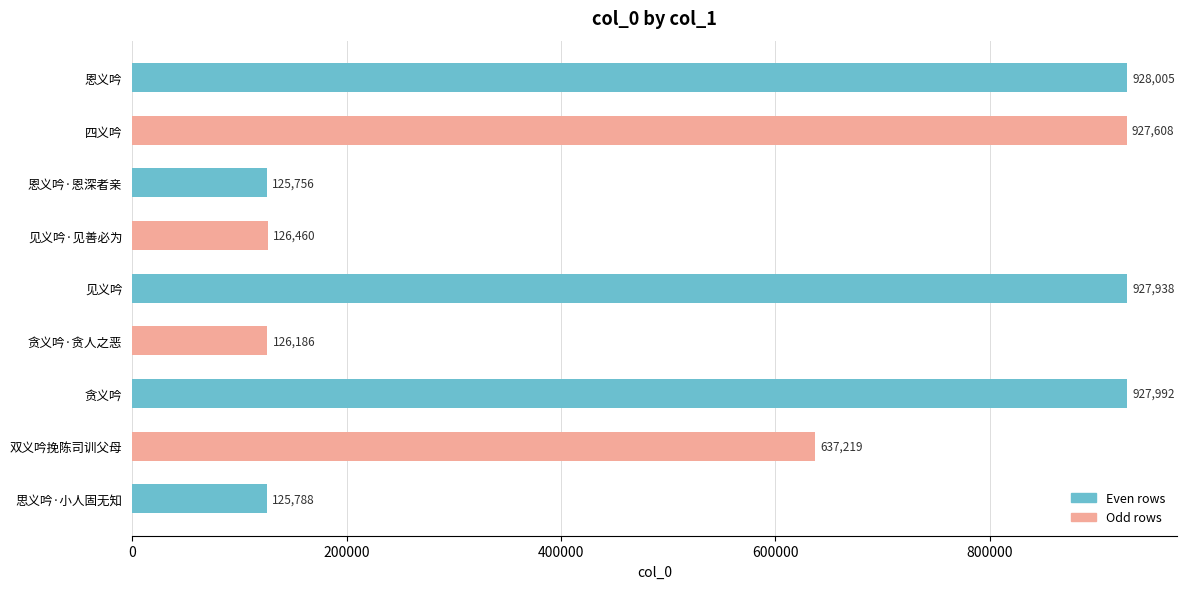

Is it true that the value at 见义吟 is 1213387?

False